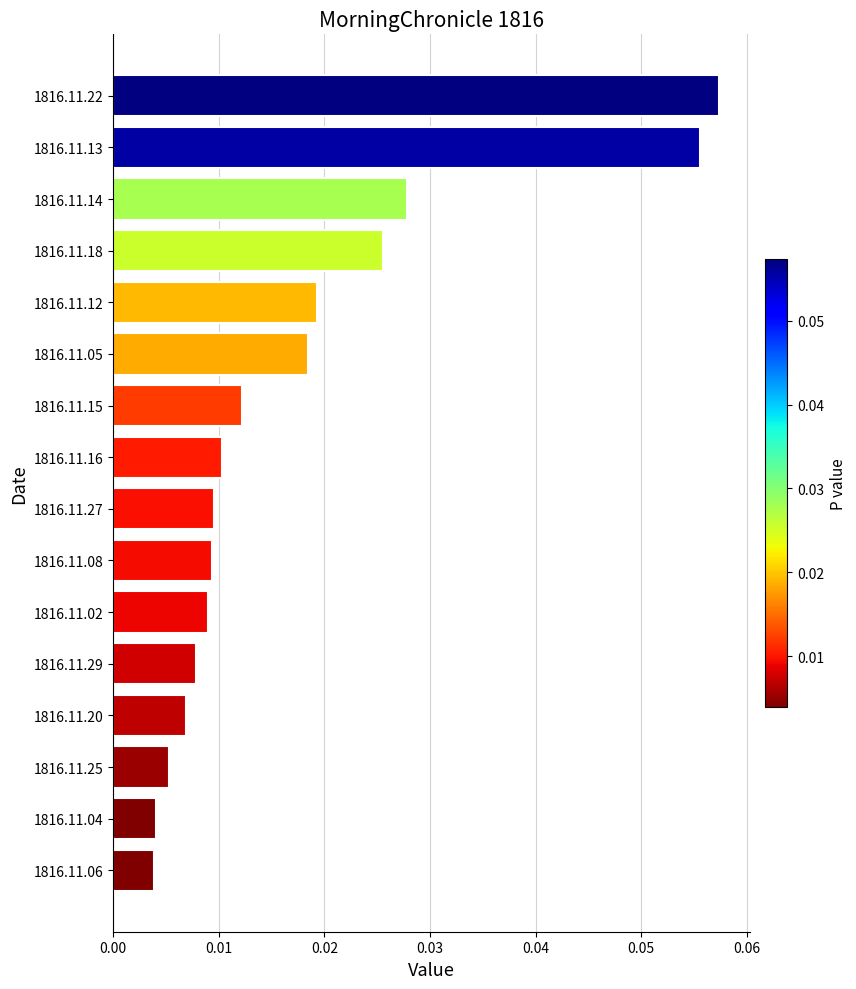

Does the chart contain stacked bars?

No